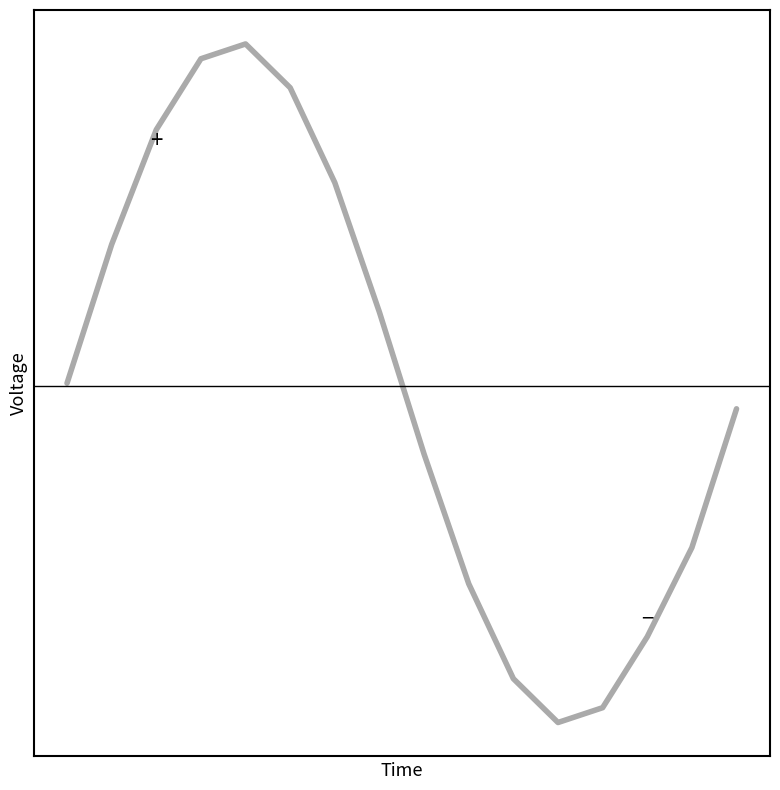

Is this an area chart (filled region under the line)?

No